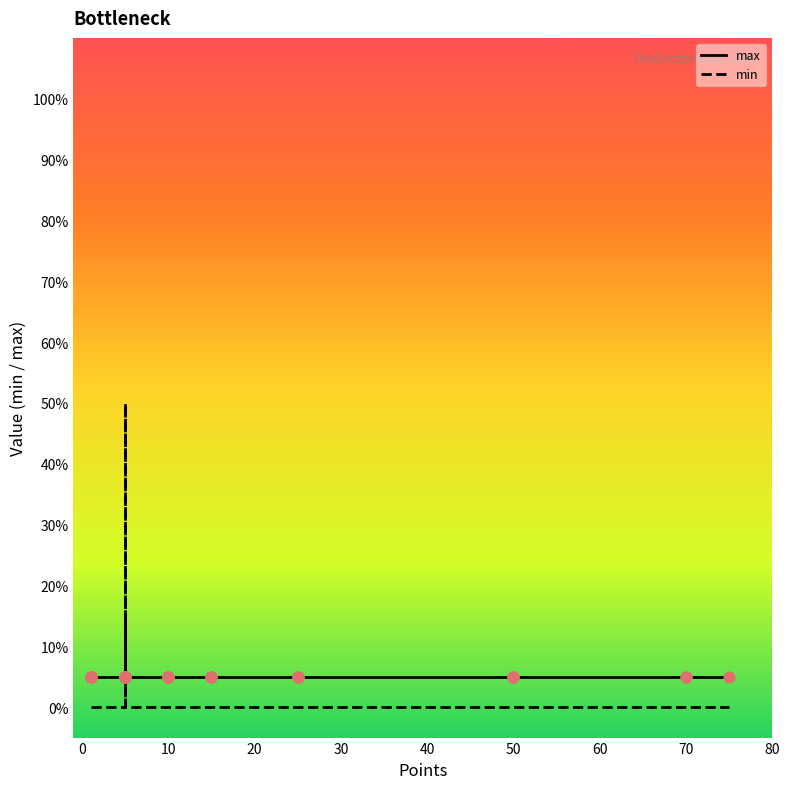

Is the value of min at 22 greater than the value of max at 30?

No